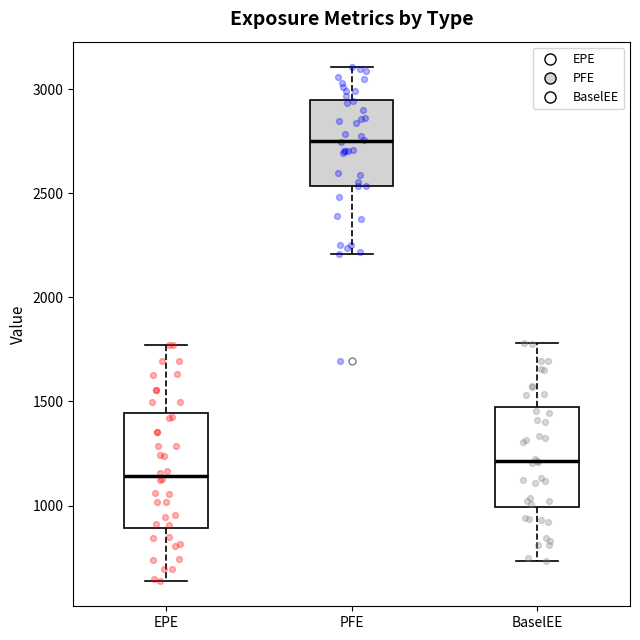

Reading left to right, read every box against the y-axis: the position of its median line, the range the box covers, and the ends of its whiskers. The values are not printed on the chart, so give them approximately, as read against the axis.

EPE: median 1150, box 900 to 1450, whiskers 650 to 1750
PFE: median 2750, box 2550 to 2950, whiskers 2200 to 3100
BaselEE: median 1200, box 1000 to 1500, whiskers 750 to 1800